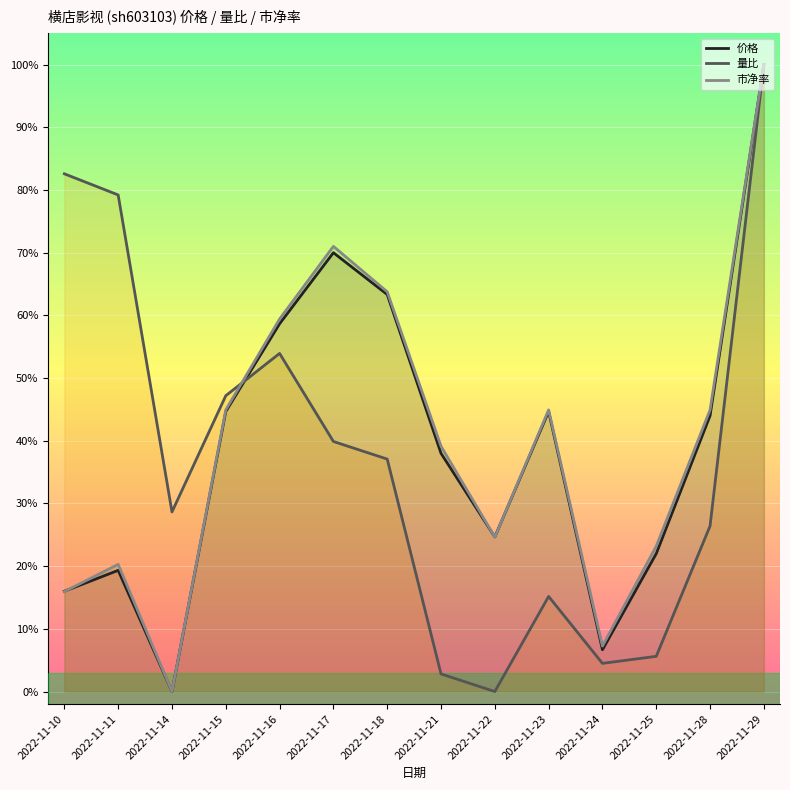

What is the average value of the 量比 series?

0.4